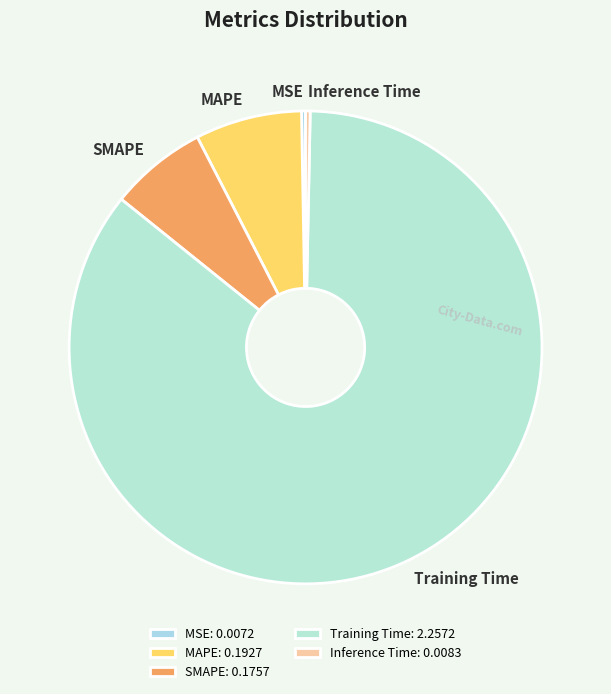

Is Training Time the majority of the pie?

Yes